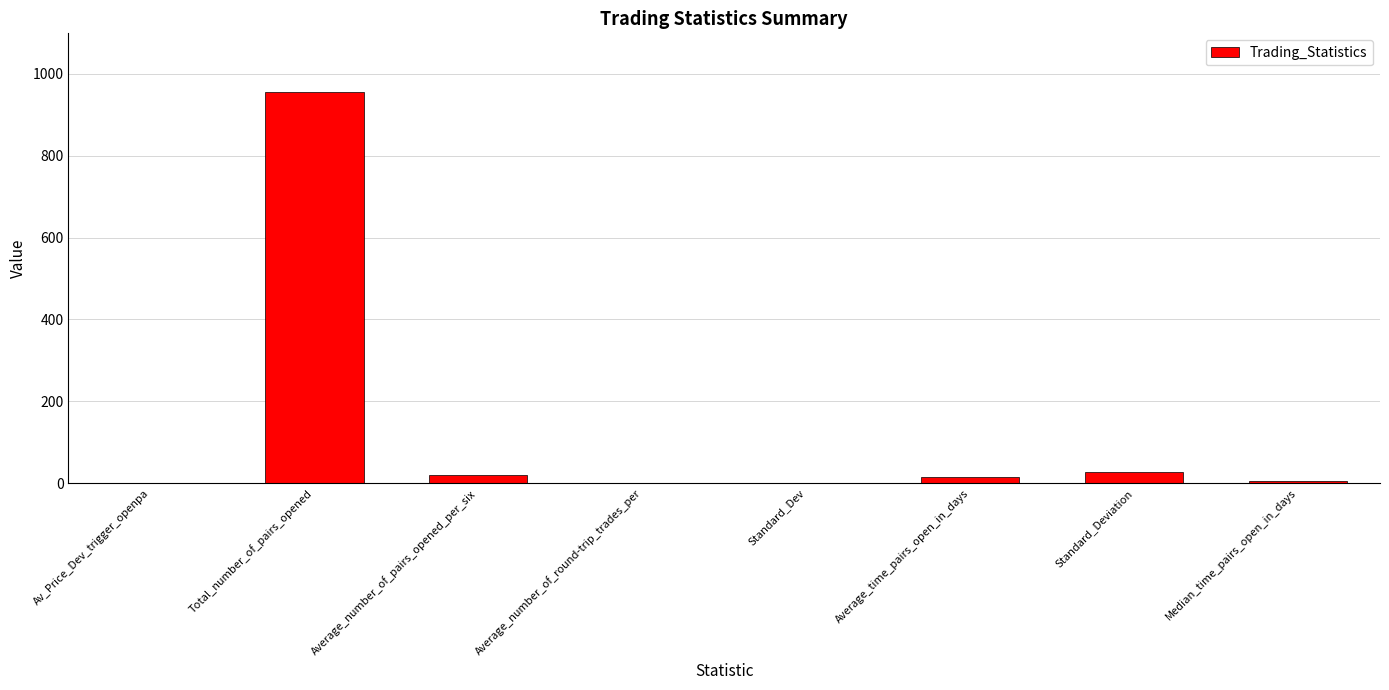

What is the sum of all values?

1022.7